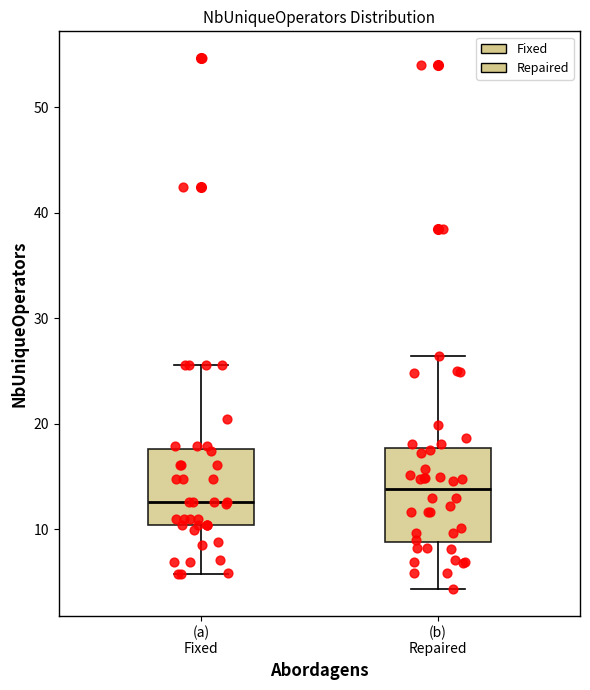

Which box is the tallest, from its lower edge to its upper edge?

(b) Repaired